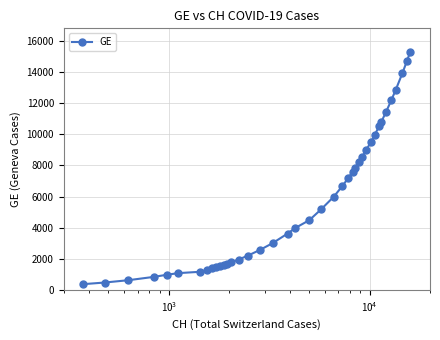

What is the value of the 24th point from the left?

6681